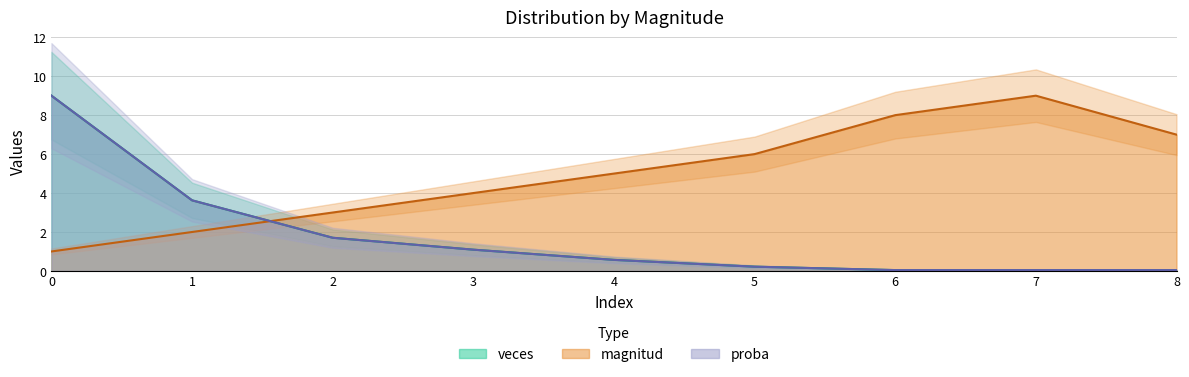

What is the difference between the proba values at 4 and 7?

0.5